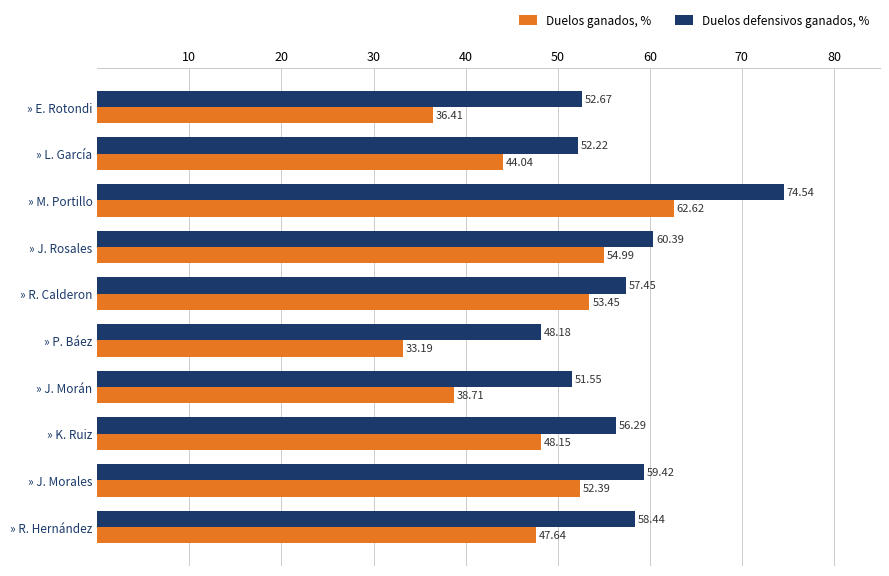

What is the difference between the second highest and second lowest values in the Duelos ganados, % series?

18.6